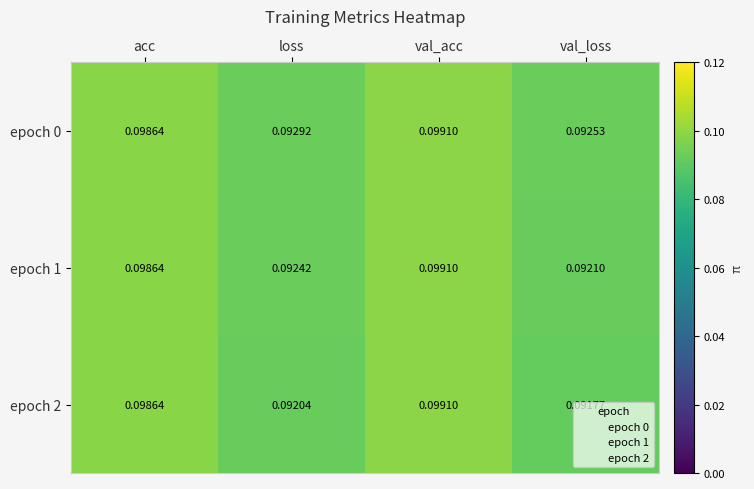

Is the value of epoch 2 at val_acc greater than the value of epoch 1 at loss?

Yes